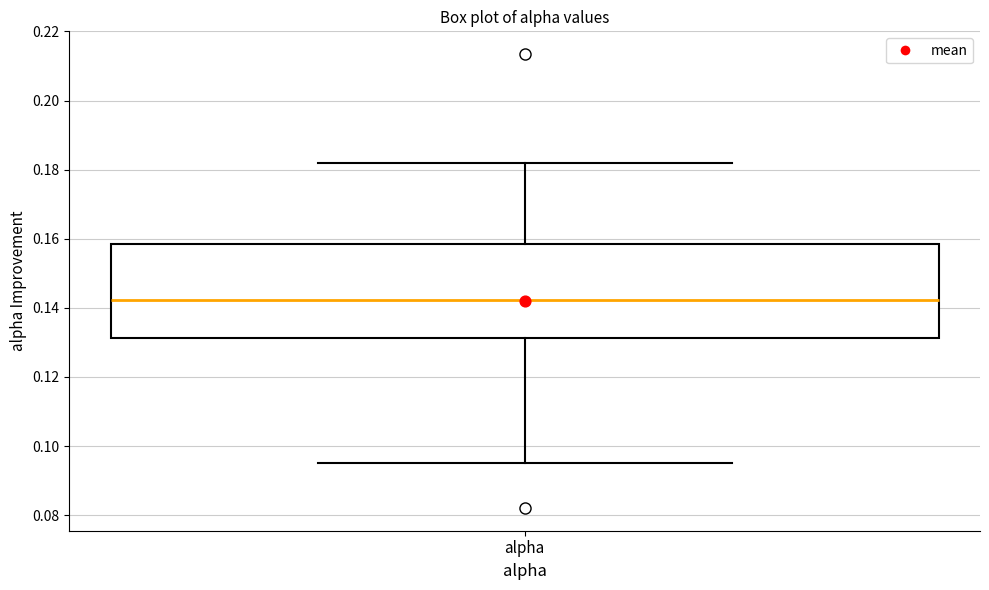

Read this box plot against the y-axis: the position of the median line, the range covered by the box, and the ends of both whiskers. The values are not printed on the chart, so give them approximately, as read against the axis.

median 0.142, box 0.132 to 0.158, whiskers 0.096 to 0.182